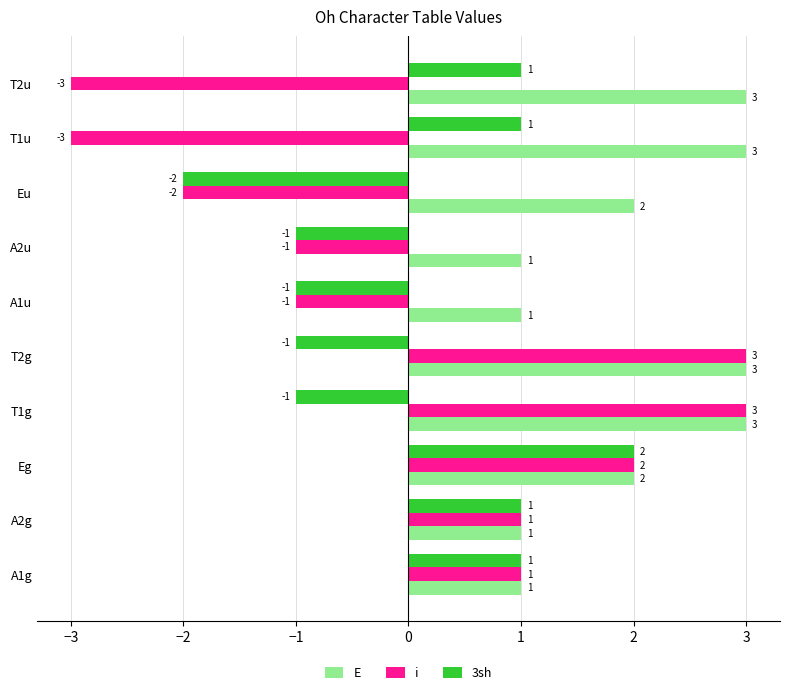

How many values in the E series are below 2?

4